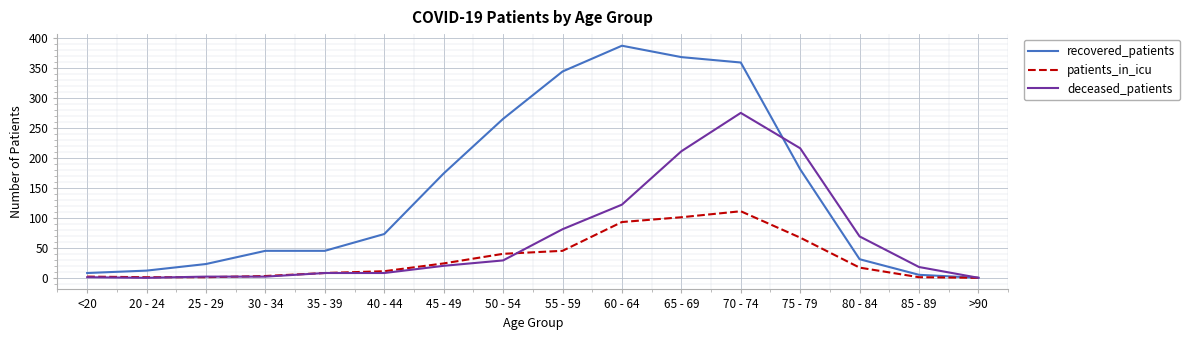

Which series has the largest range (max minus min)?

recovered_patients